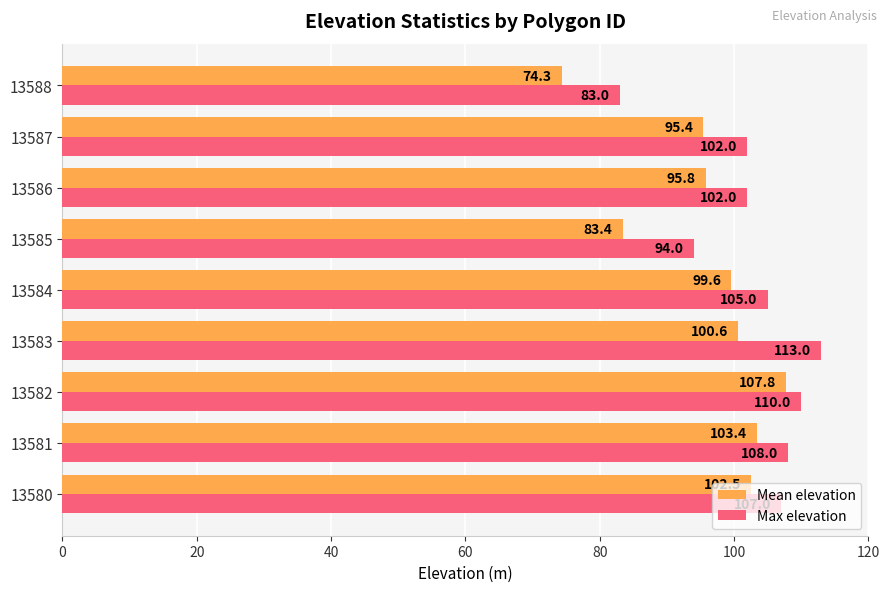

What is the sum of all Max elevation values?

924.0